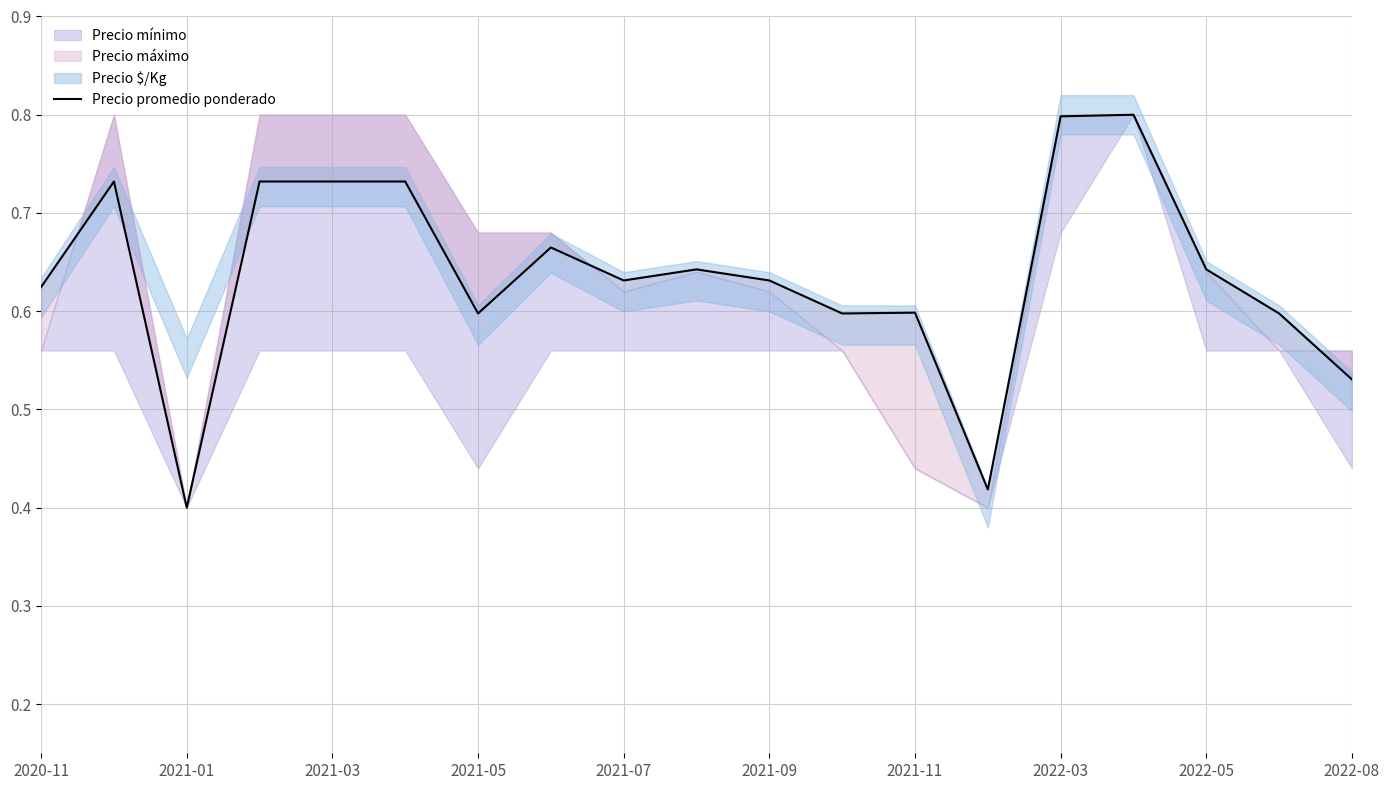

How many lines are shown in the chart?

1